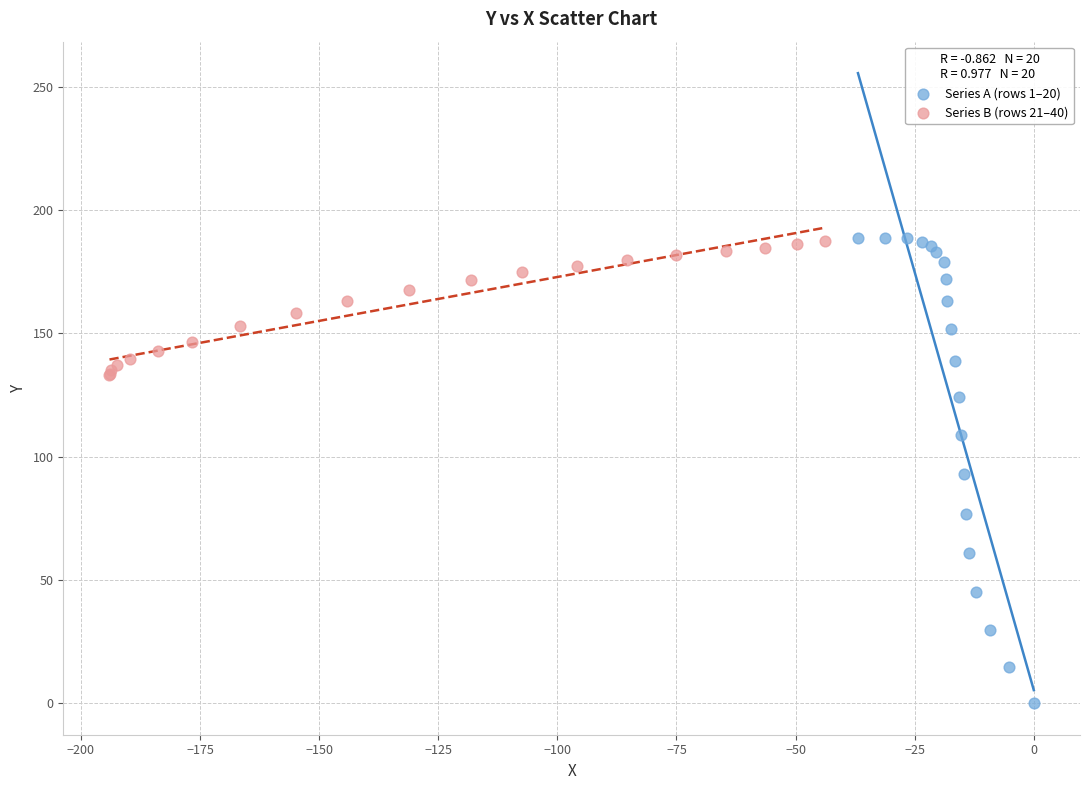

Which series has the largest Y range (max minus min)?

Series A (rows 1–20)